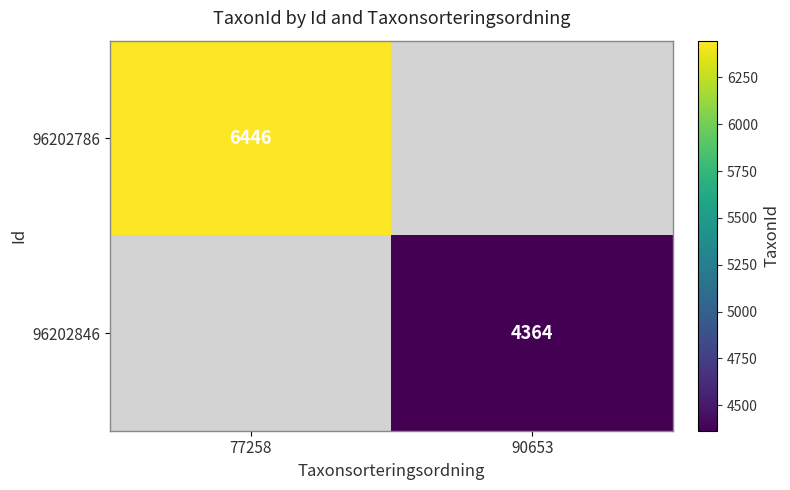

The 96202786 series shows 6446 at 77258. True or false?

True